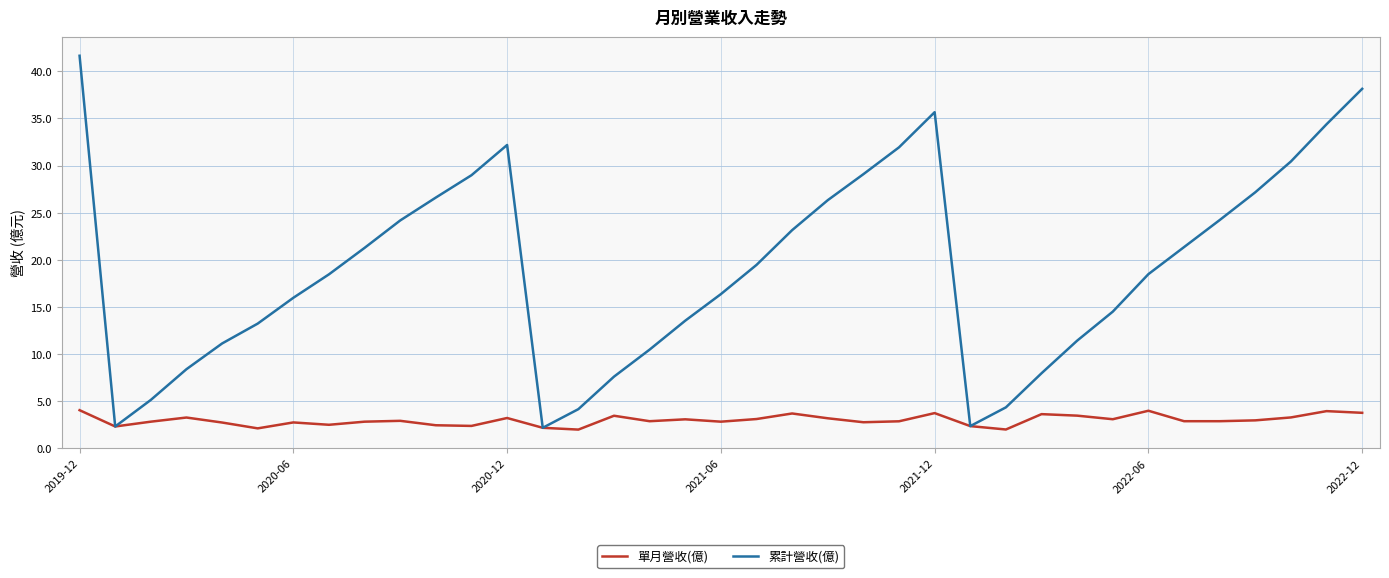

What is the maximum value for 單月營收(億)?

4.0